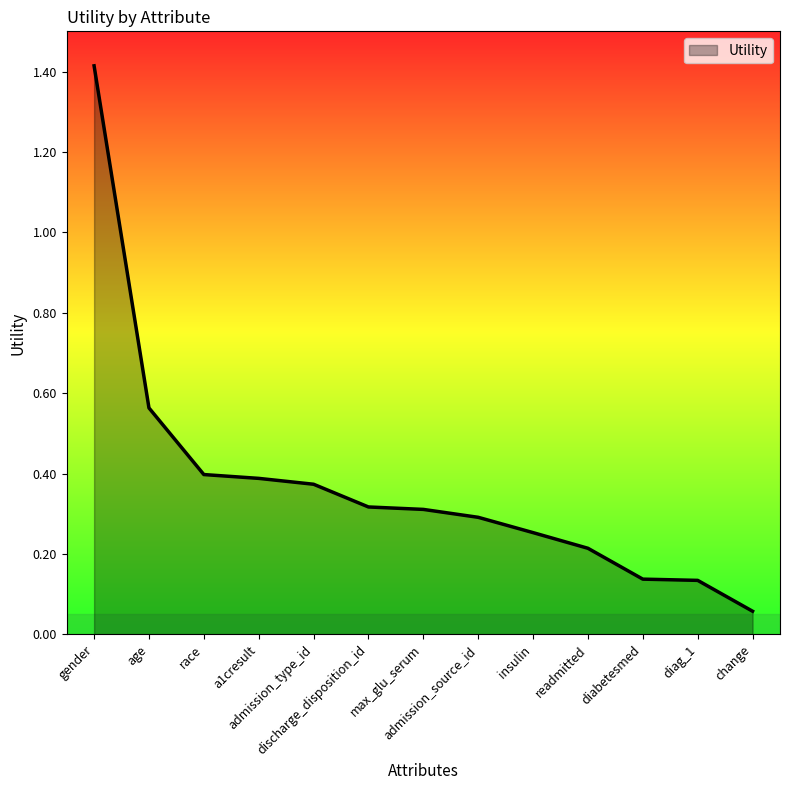

What is the greatest value displayed?

1.4